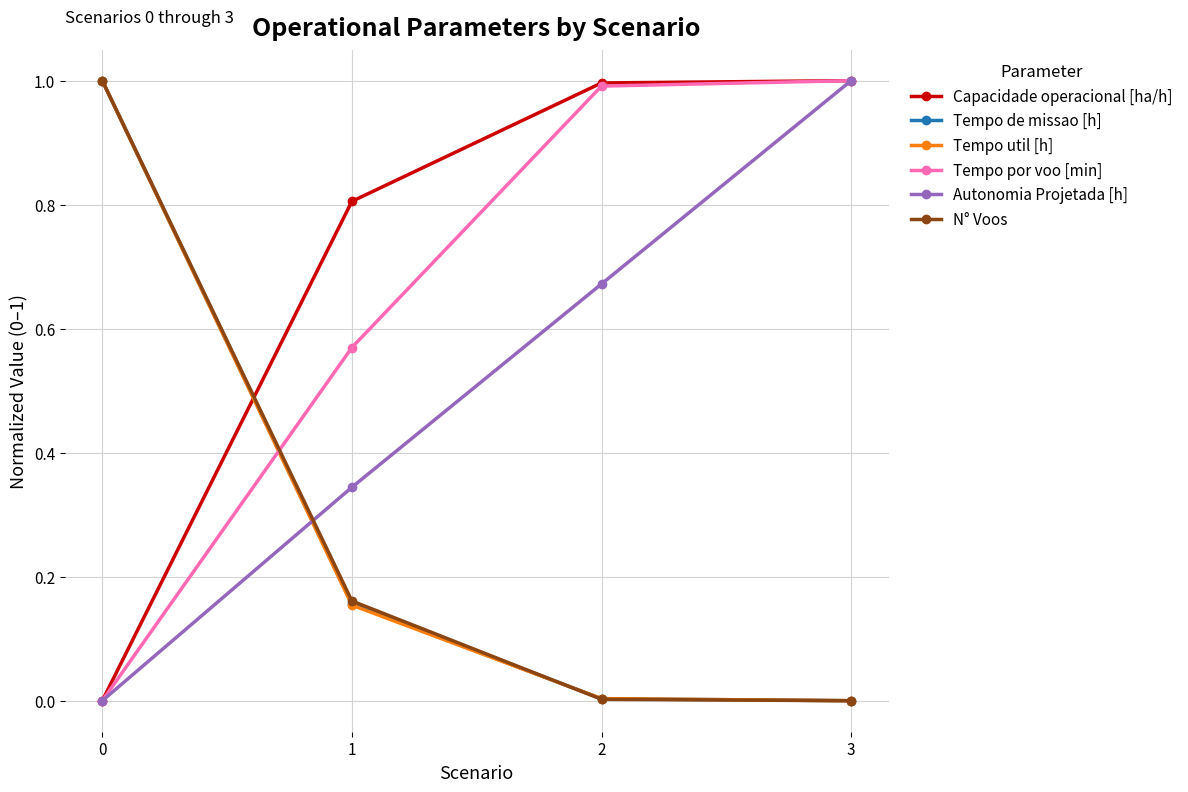

True or false: Capacidade operacional [ha/h] has more than 2 interior local peaks.

False